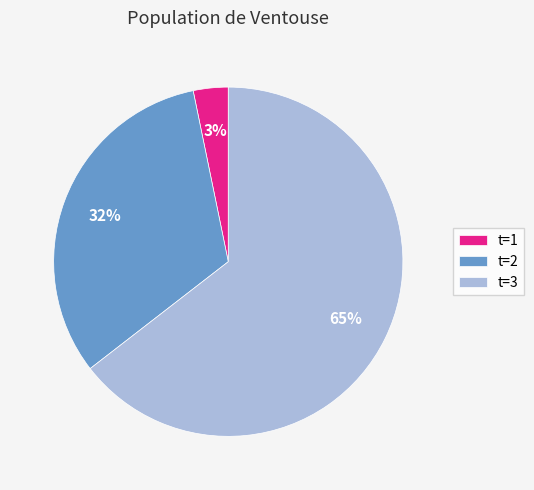

Approximately how many times larger is the value at t=2 compared to t=3?

0.5